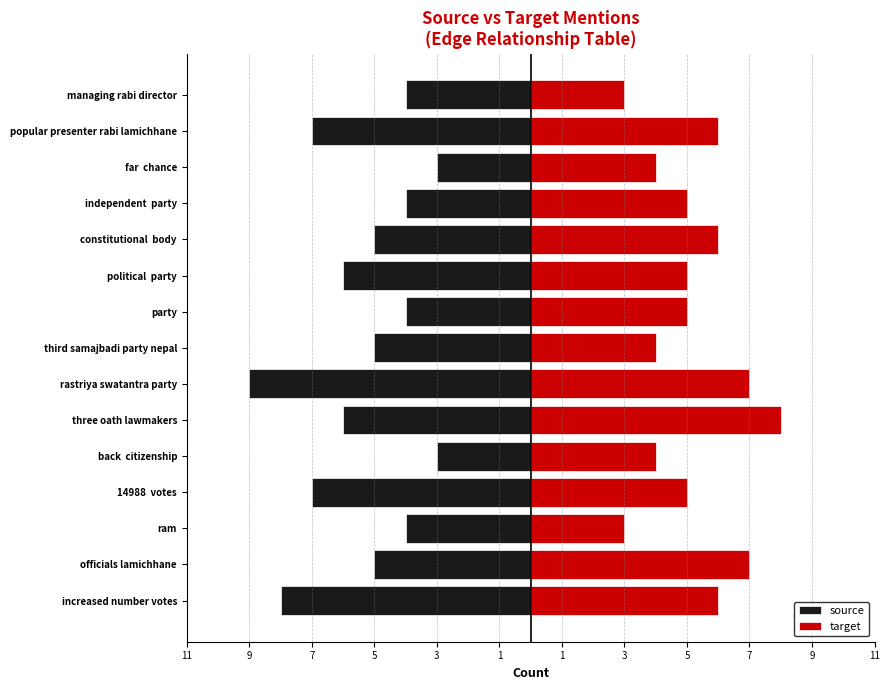

Between constitutional body and popular presenter rabi lamichhane, which series saw the biggest shift?

source